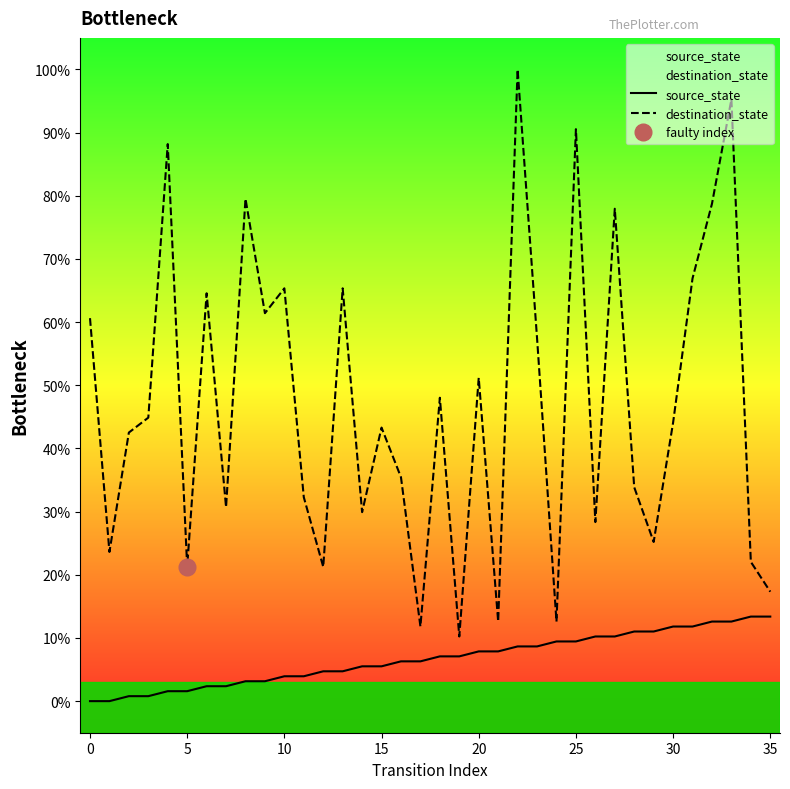

True or false: source_state and destination_state intersect in this chart.

False